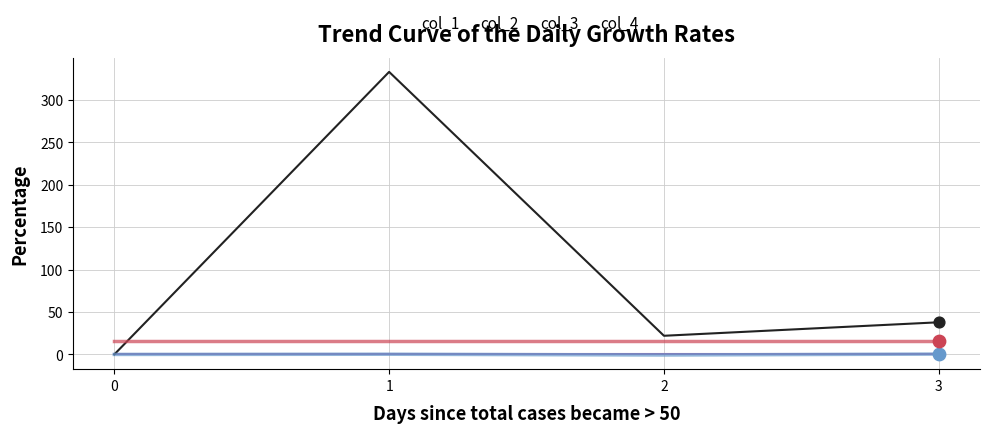

Which series has the widest spread of values?

col_1